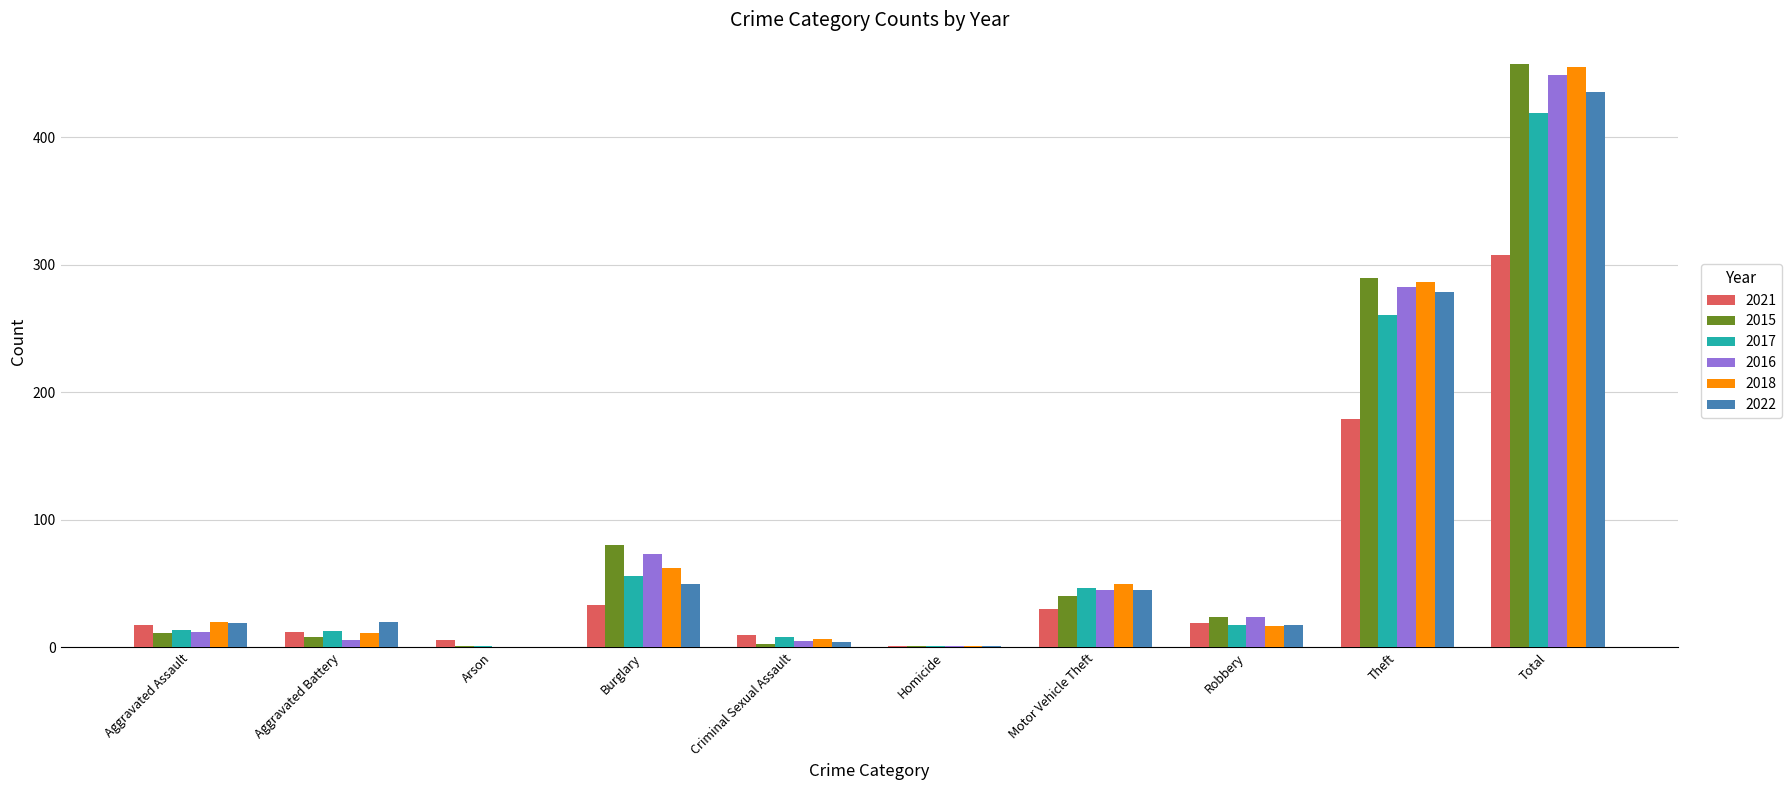

Is it true that 2015 equals 458 at Total?

True